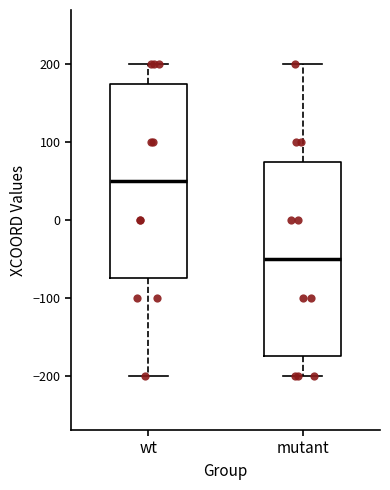

Reading left to right, transcribe this box plot: for each box, give where its median line is, the range the box spans, and where its two whiskers end, as read against the y-axis. The values are not printed on the chart, so give them approximately, as read against the axis.

wt: median 50, box -70 to 180, whiskers -200 to 200
mutant: median -50, box -170 to 80, whiskers -200 to 200